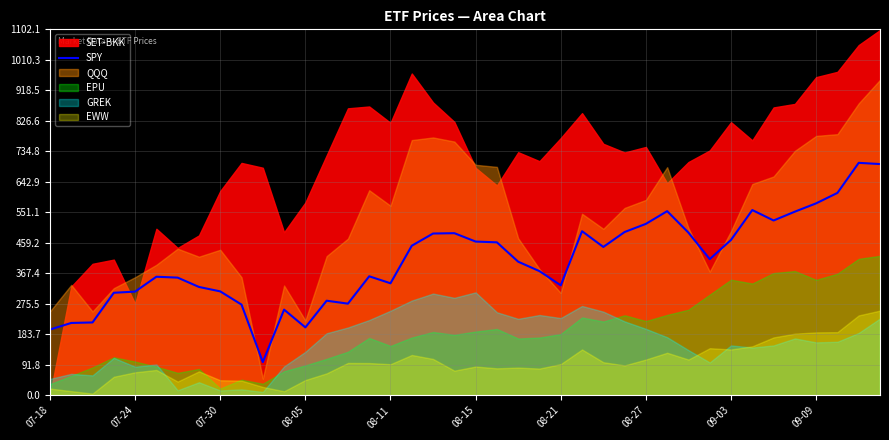

The chart shows a value of 602.4 at 23. True or false?

False